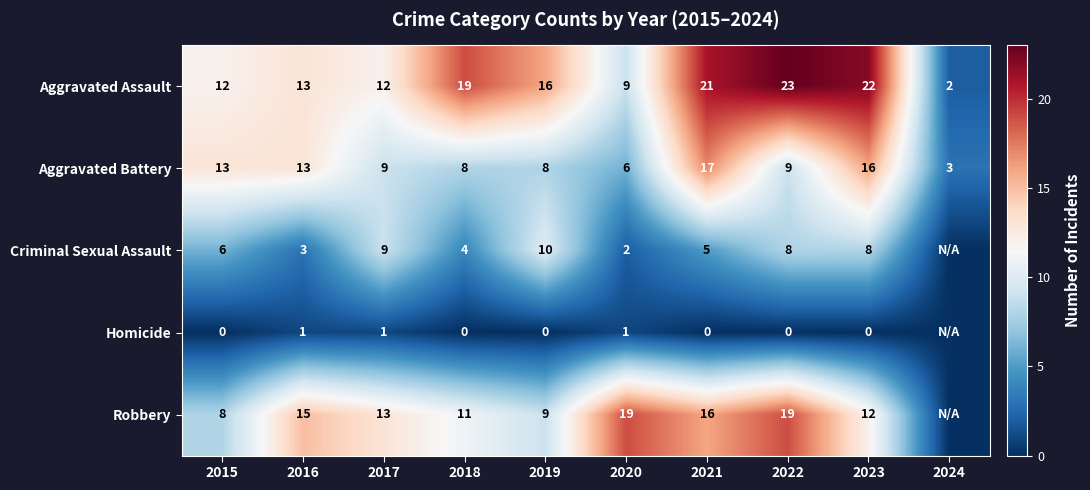

What is the spread (max minus min) of values at 2017?

12